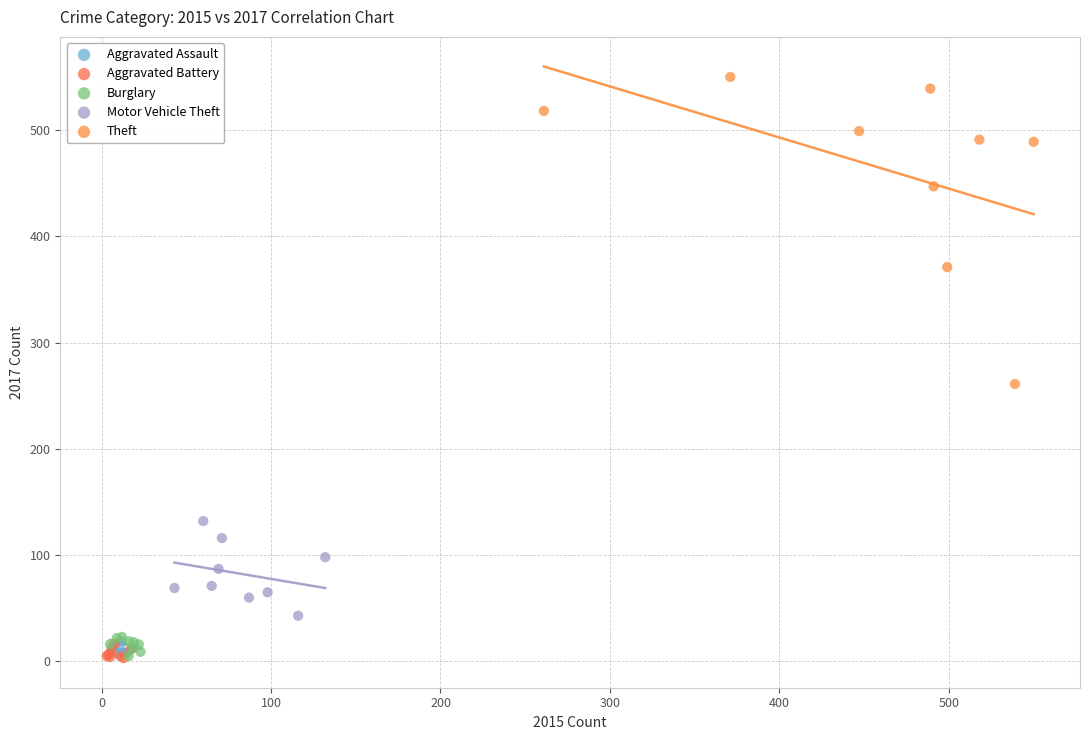

Which series contains the highest Y value?

Theft